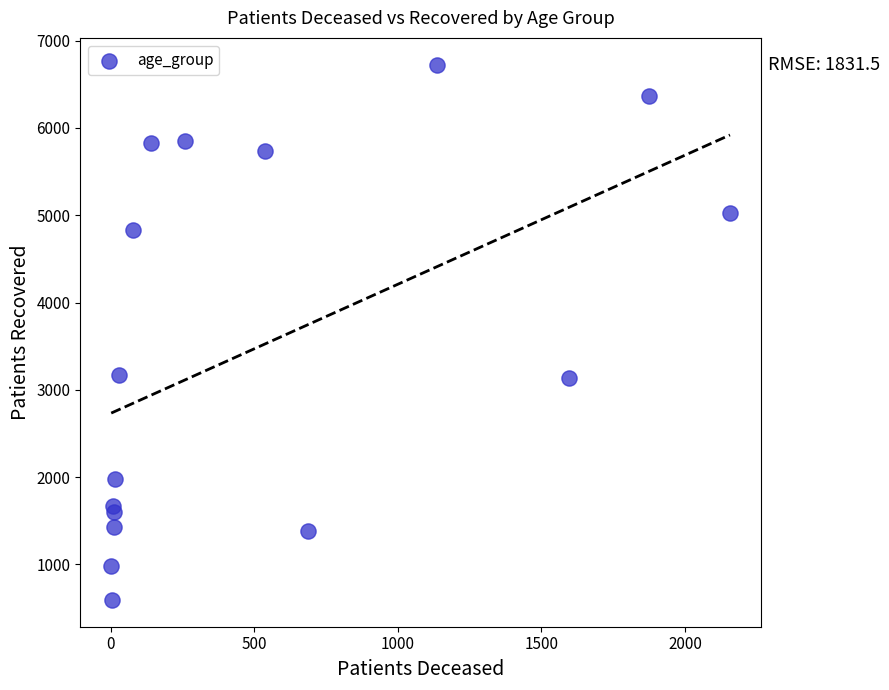

What is the range of X values (max minus min)?

2155